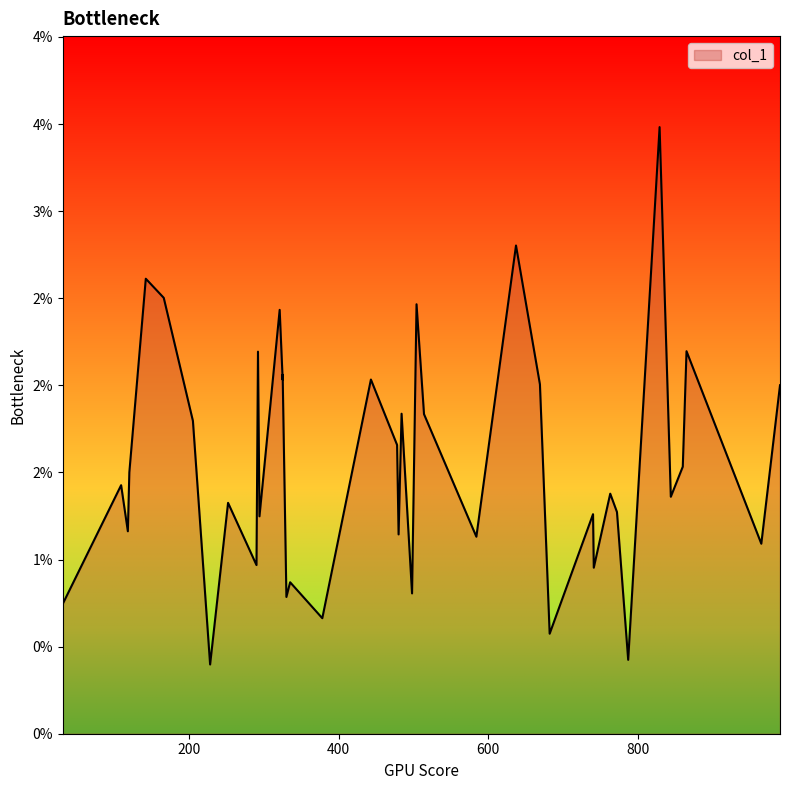

The chart shows a value of 0.0 at 478. True or false?

True